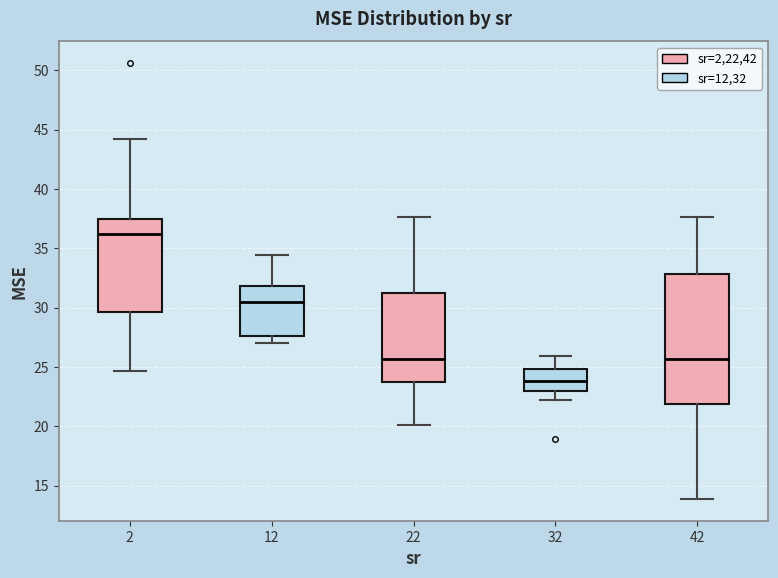

Which box is the tallest, from its lower edge to its upper edge?

42